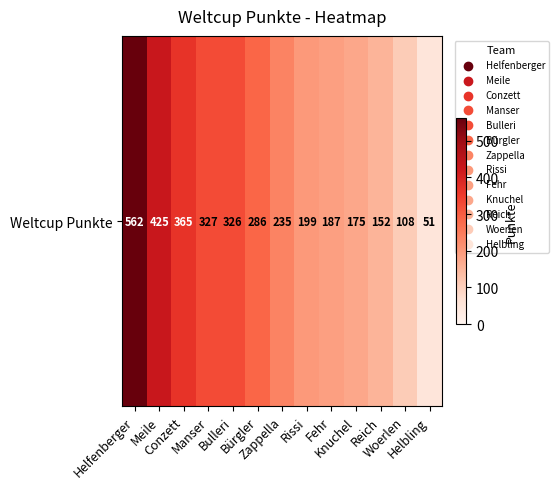

What is the average value?

261